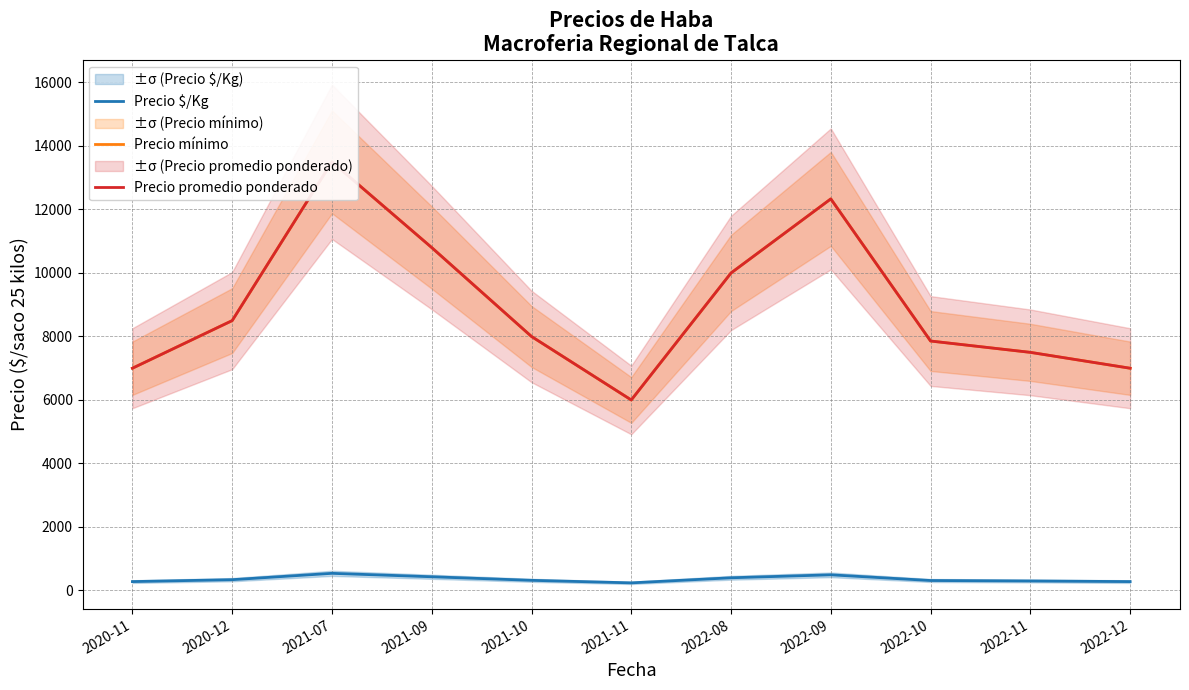

What is the difference between the highest and lowest values at 2022-11?

7200